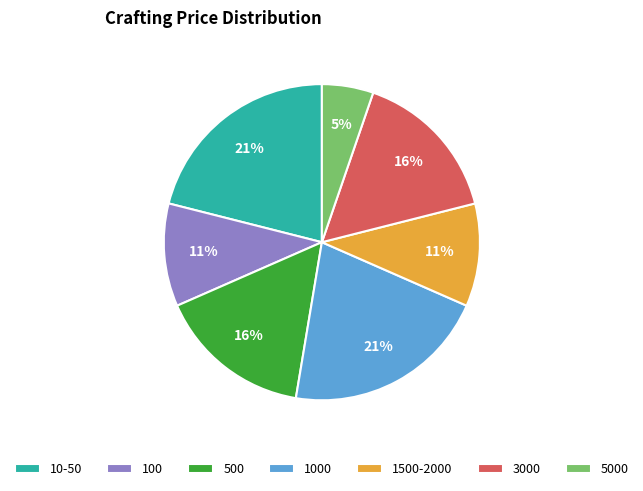

What is the ratio of the value at 5000 to the value at 1500-2000?

0.5